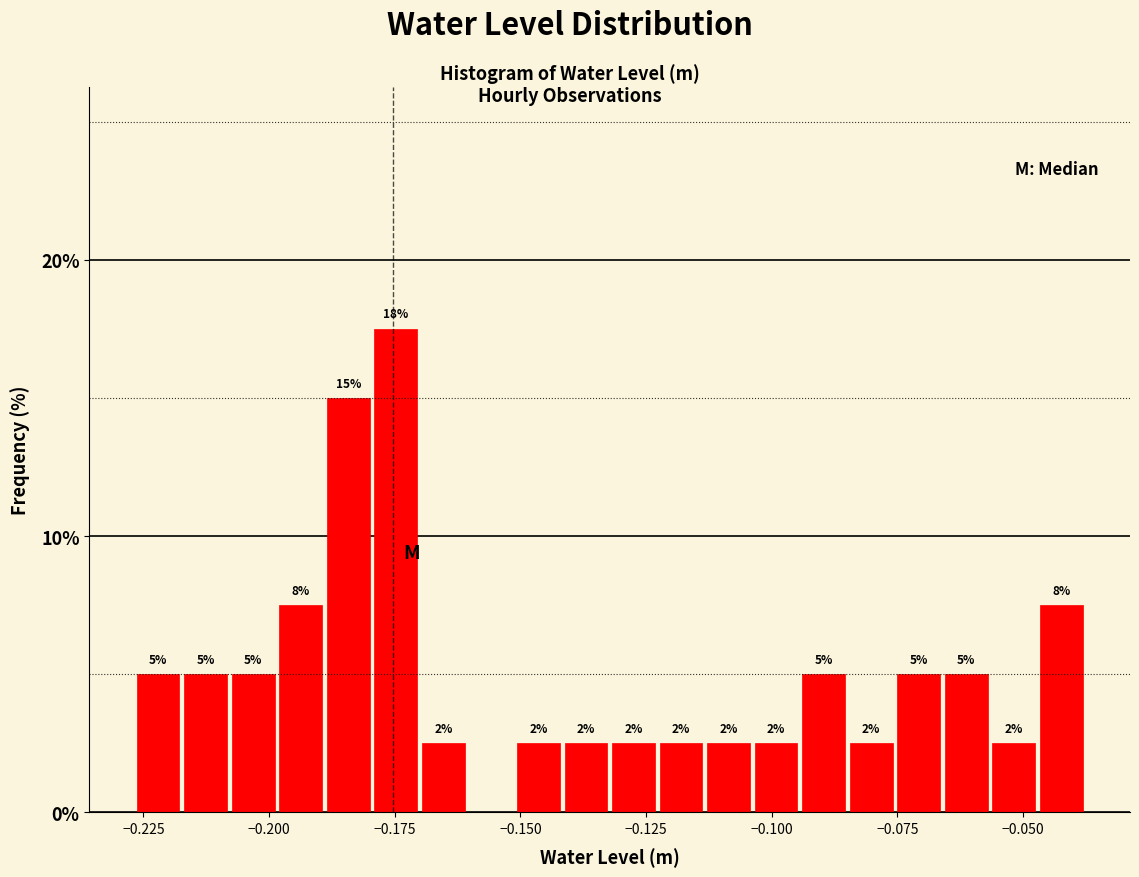

Around what value on the x-axis is the tallest bar? Give the approximate position of its centre, as read against the axis.

-0.175